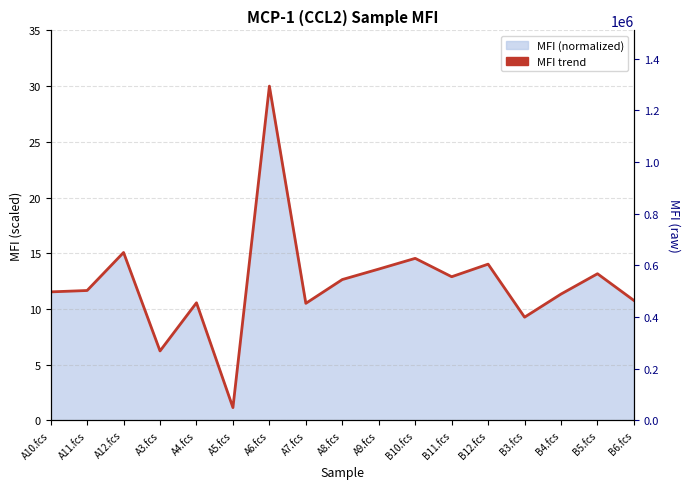

List the labels in order of value, smallest first.

A5.fcs, A3.fcs, B3.fcs, A7.fcs, A4.fcs, B6.fcs, B4.fcs, A10.fcs, A11.fcs, A8.fcs, B11.fcs, B5.fcs, A9.fcs, B12.fcs, B10.fcs, A12.fcs, A6.fcs